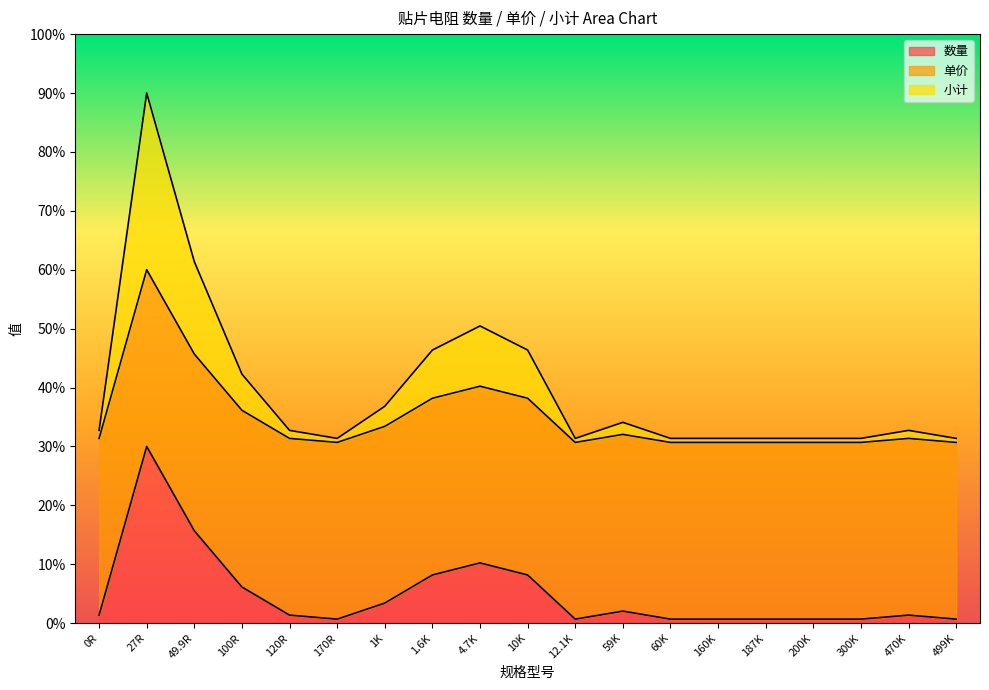

Does the chart display data point markers on the line(s)?

No